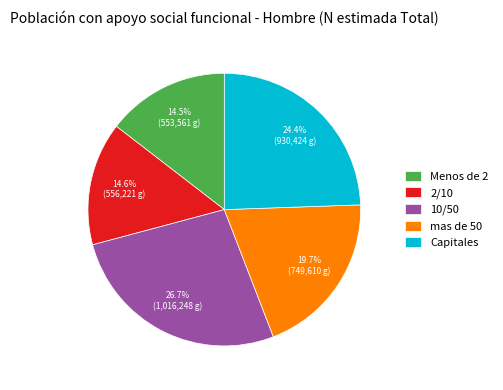

Is there a majority slice in this chart?

No